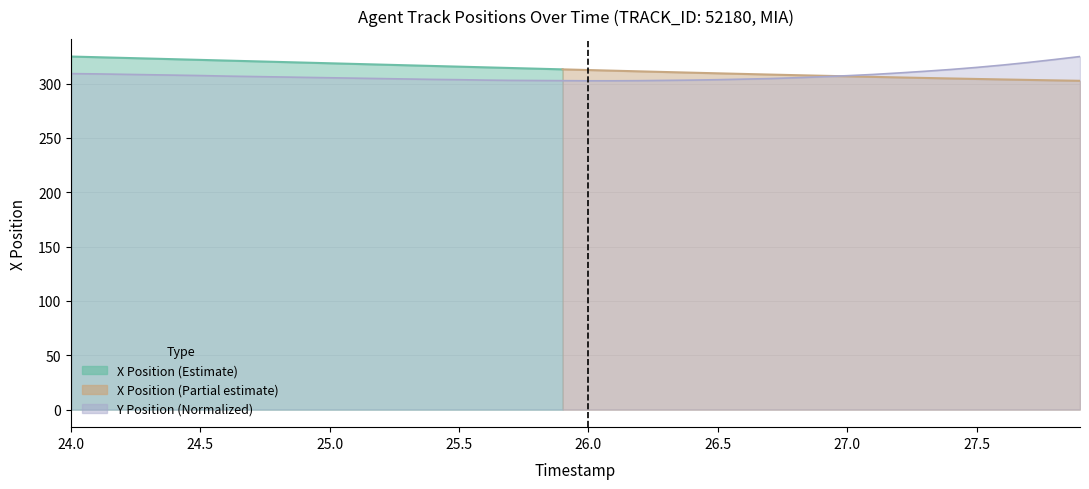

Which category has the highest value across all series?

27.9